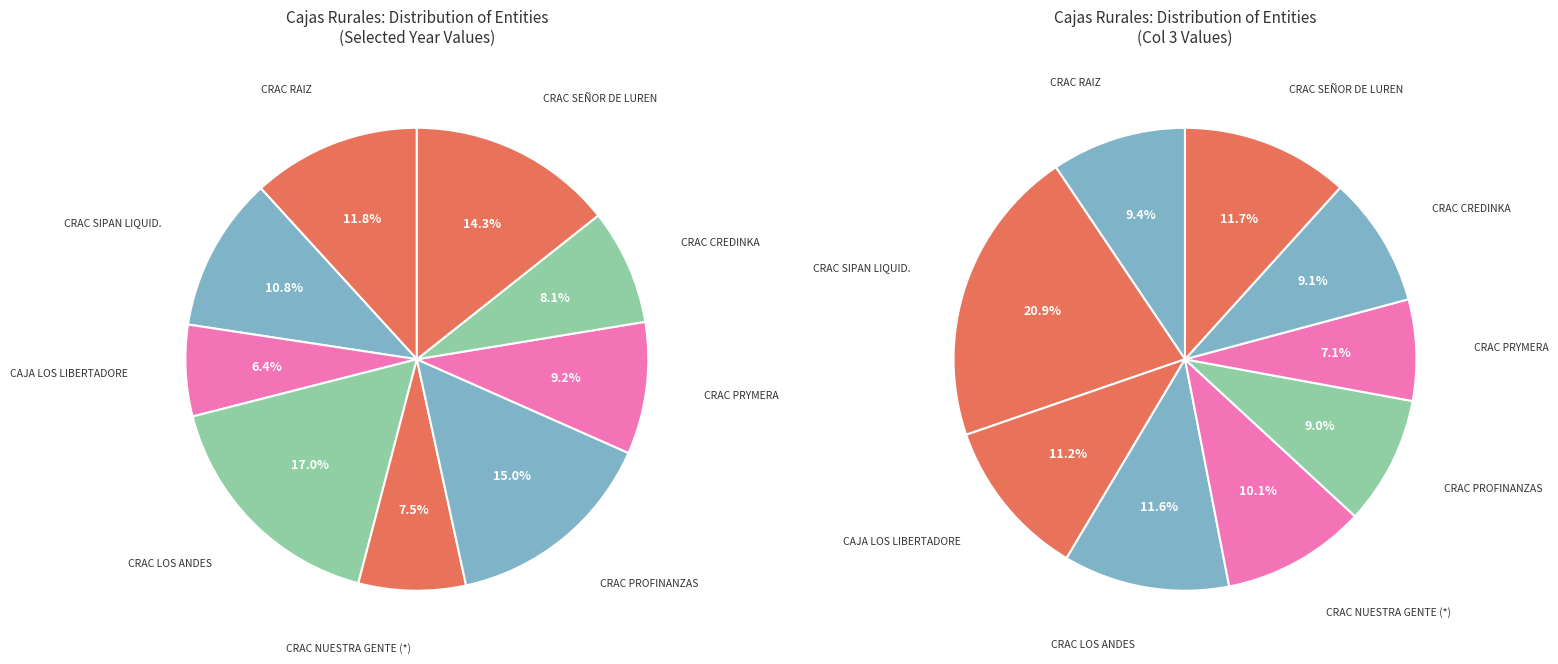

Count the number of slices in the pie.

9